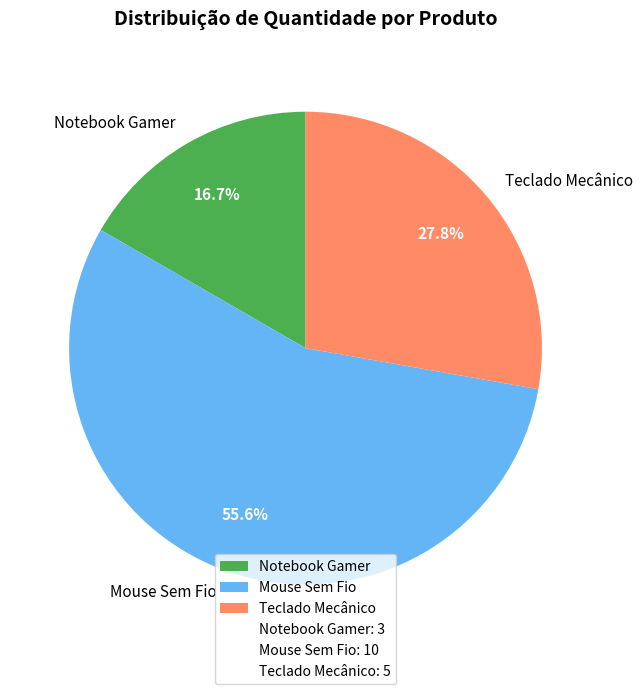

How many slices are in this pie chart?

3